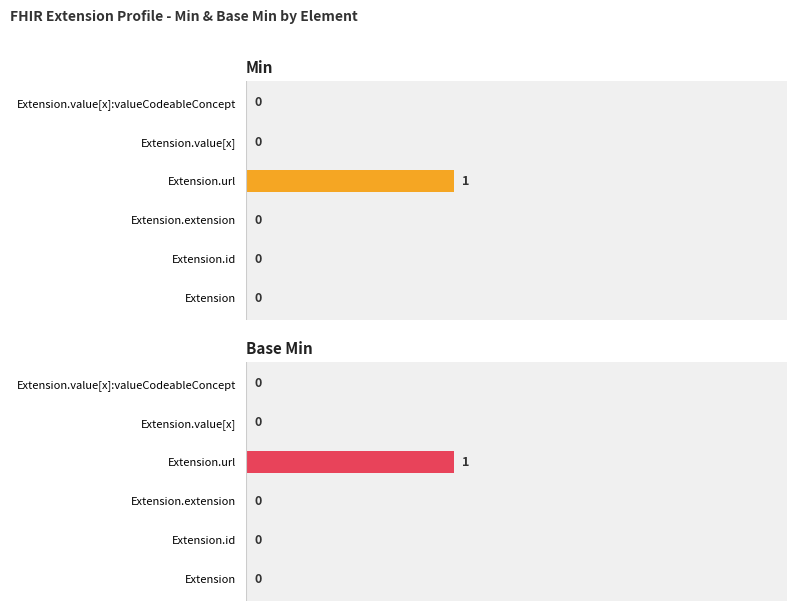

The Base Min series shows 0.2 at Extension.value[x]:valueCodeableConcept. True or false?

False